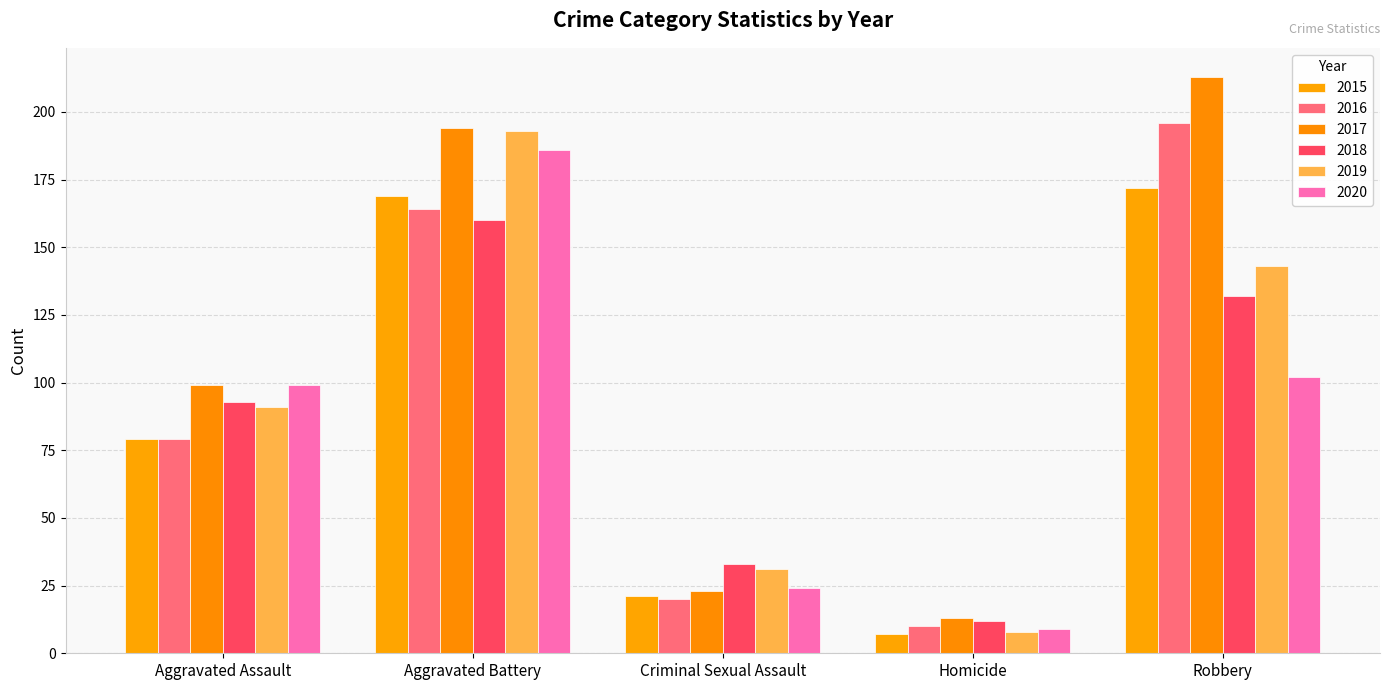

At which label does 2019 reach its minimum?

Homicide